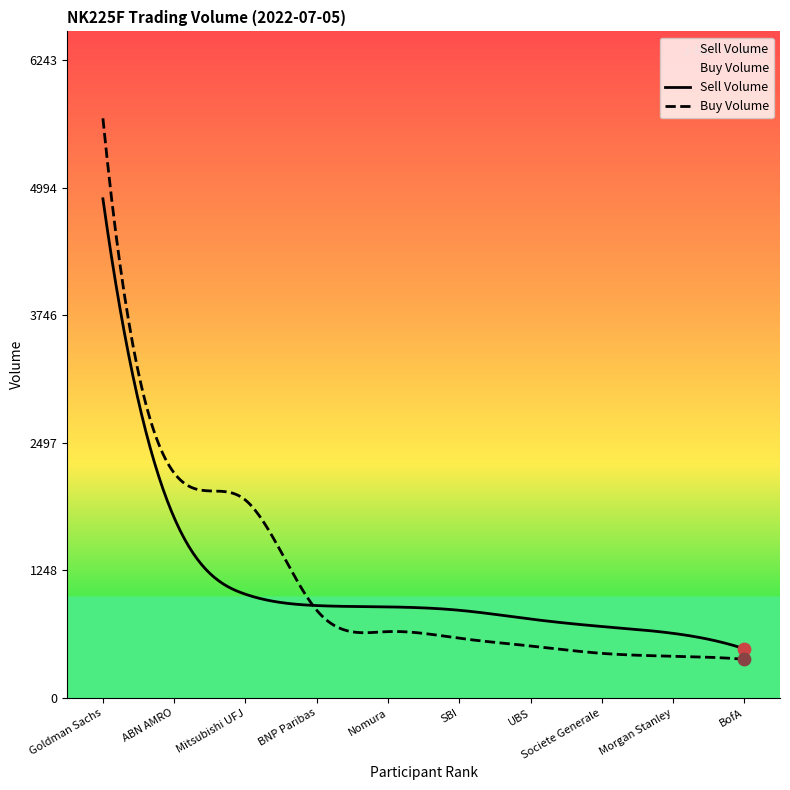

Is the value of Sell Volume at Societe Generale greater than the value of Buy Volume at Morgan Stanley?

Yes